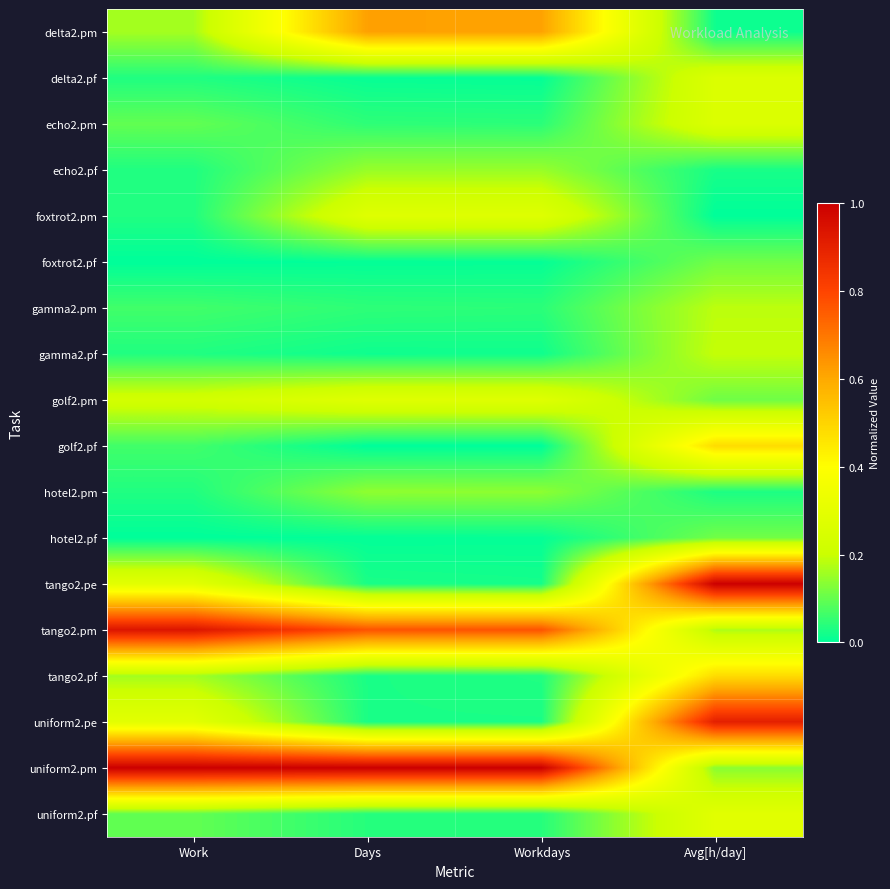

Rank the series at Work from highest to lowest value.

uniform2.pm, tango2.pm, tango2.pe, uniform2.pe, golf2.pm, delta2.pm, tango2.pf, echo2.pm, uniform2.pf, gamma2.pm, golf2.pf, delta2.pf, echo2.pf, foxtrot2.pm, gamma2.pf, hotel2.pm, foxtrot2.pf, hotel2.pf